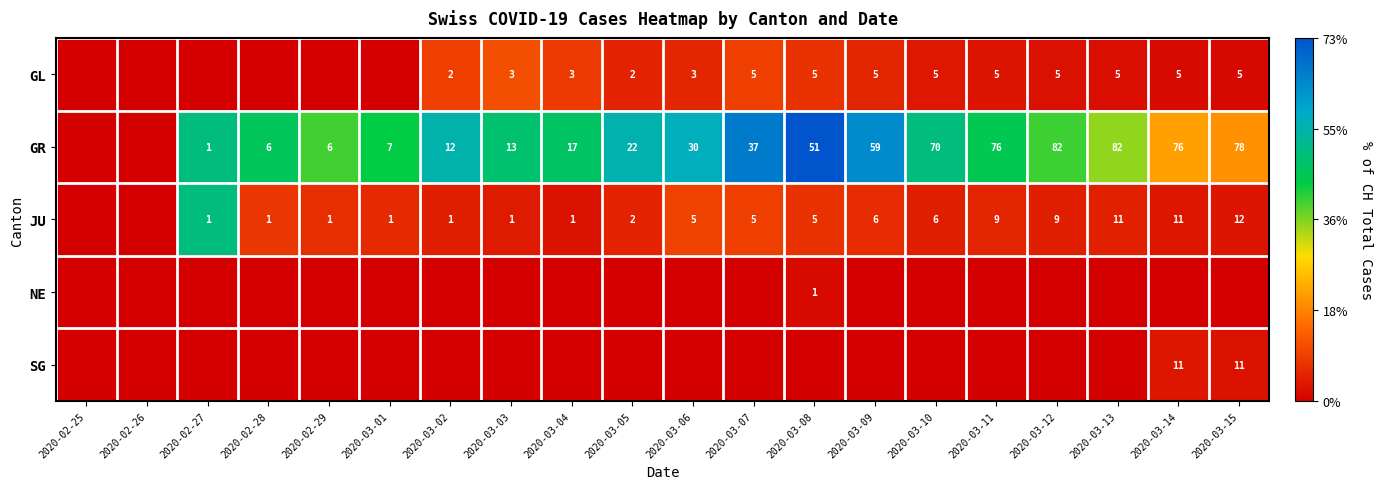

Is it true that GL equals 1 at 2020-03-02?

False